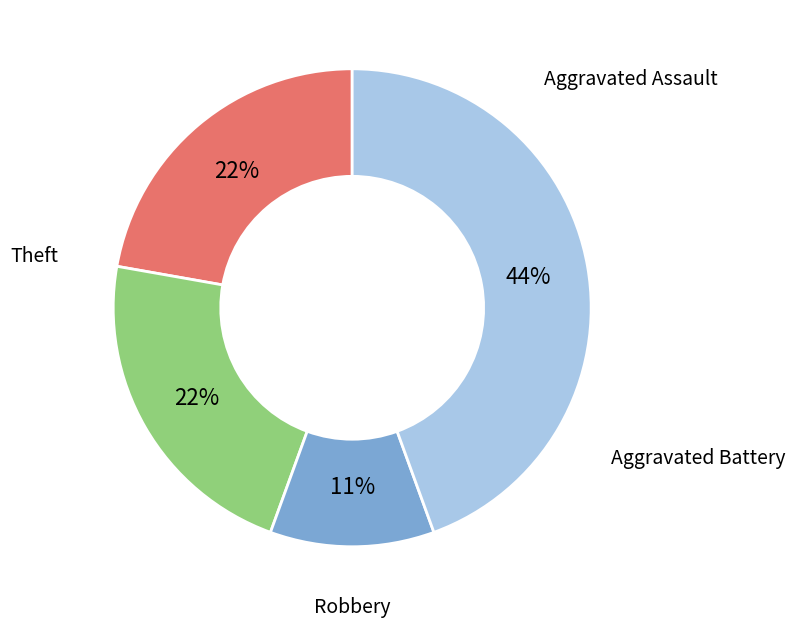

To the nearest percent, what is the average slice percentage?

25%